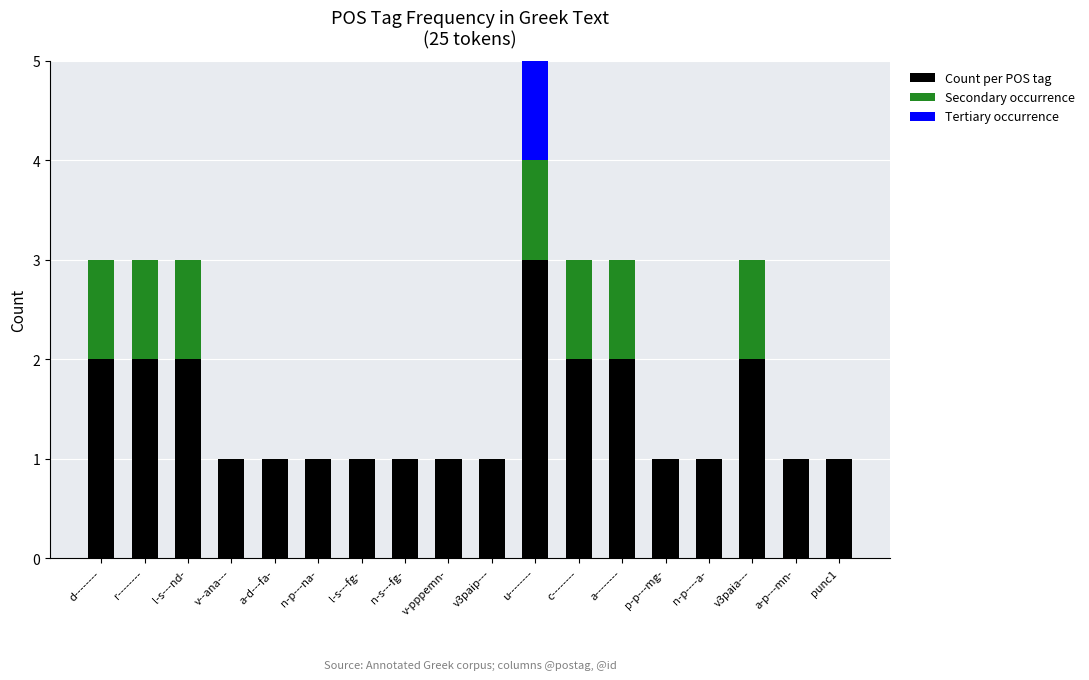

At which category is the sum across all series the highest?

u--------